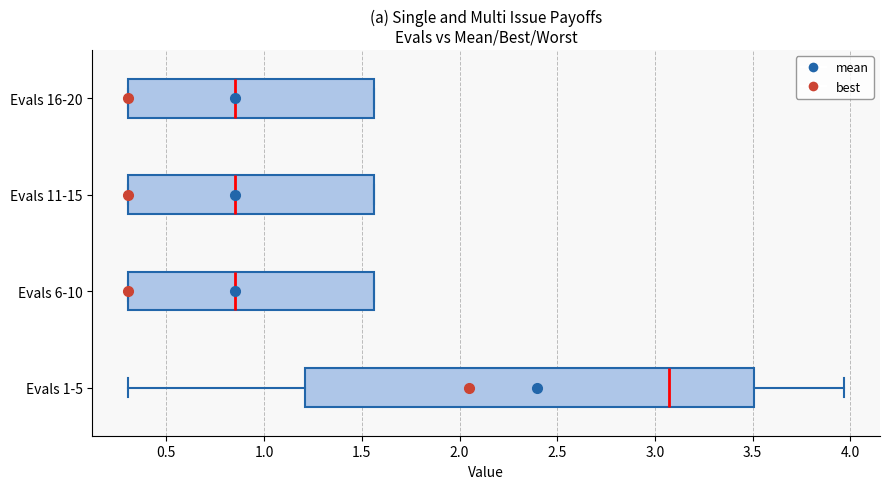

Which box is the widest, from its left edge to its right edge?

Evals 1-5